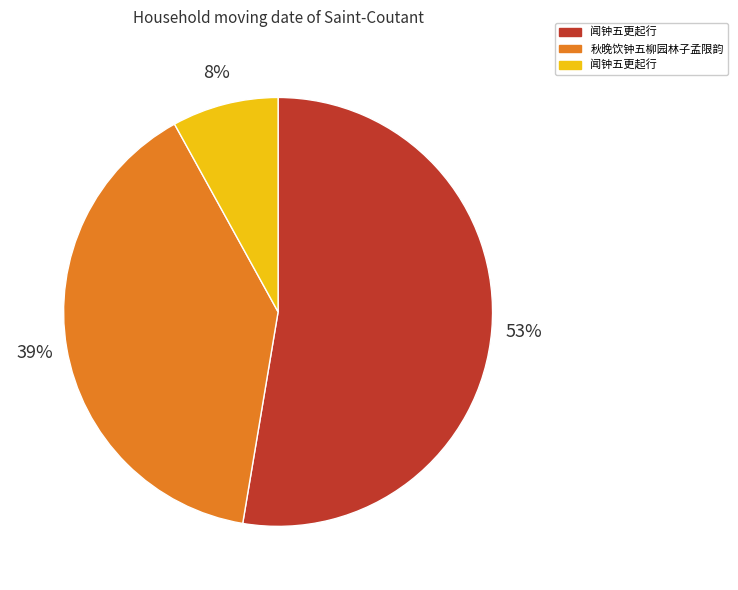

Does any single category account for the majority?

Yes